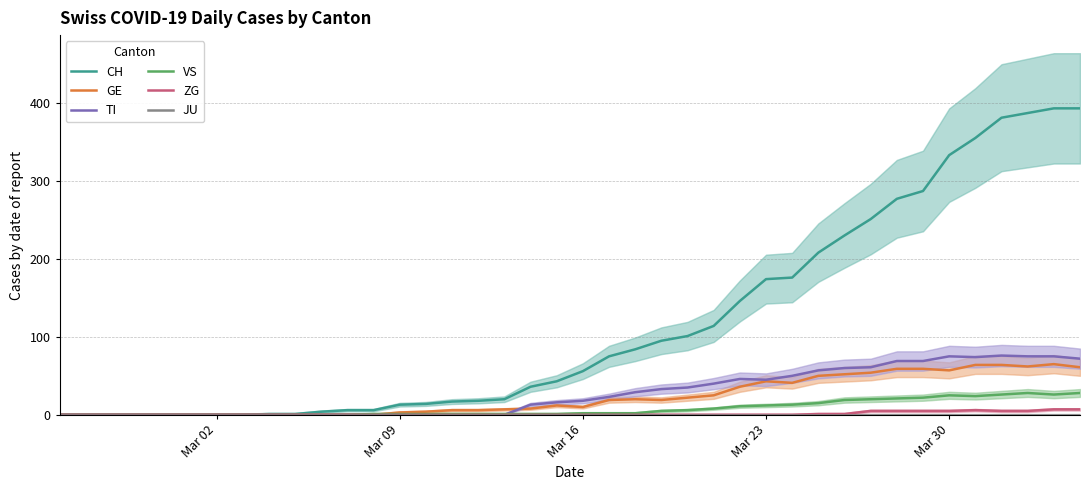

What is the maximum value shown in the chart?

393